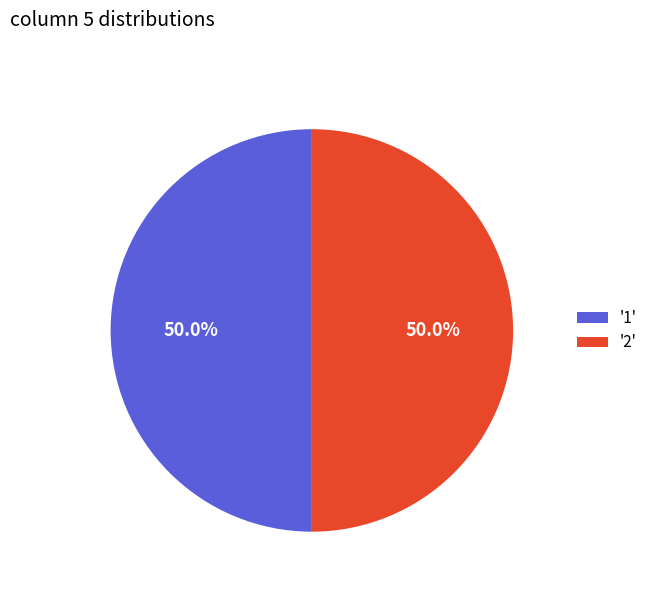

Is the sum of '2' and '1' greater than half?

Yes